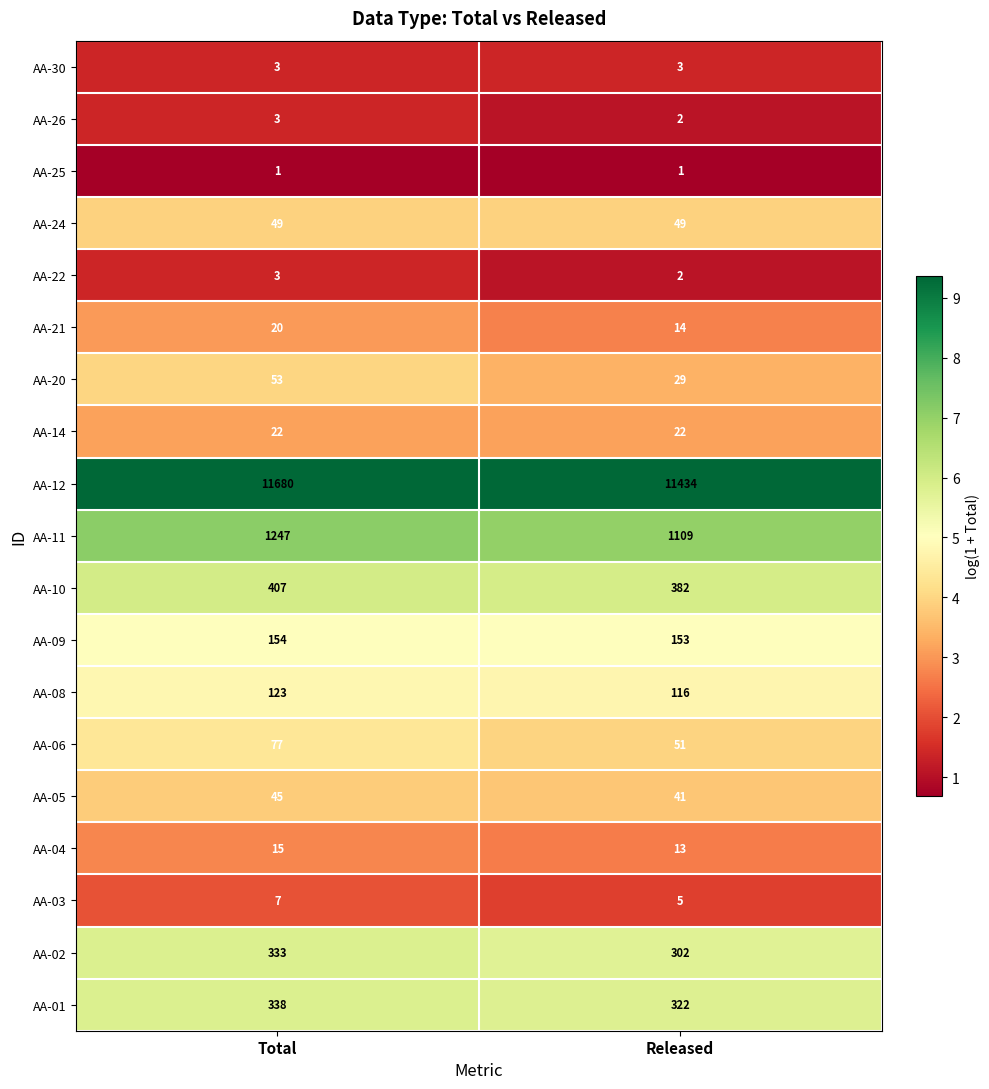

Read the AA-08 value at Released.

116